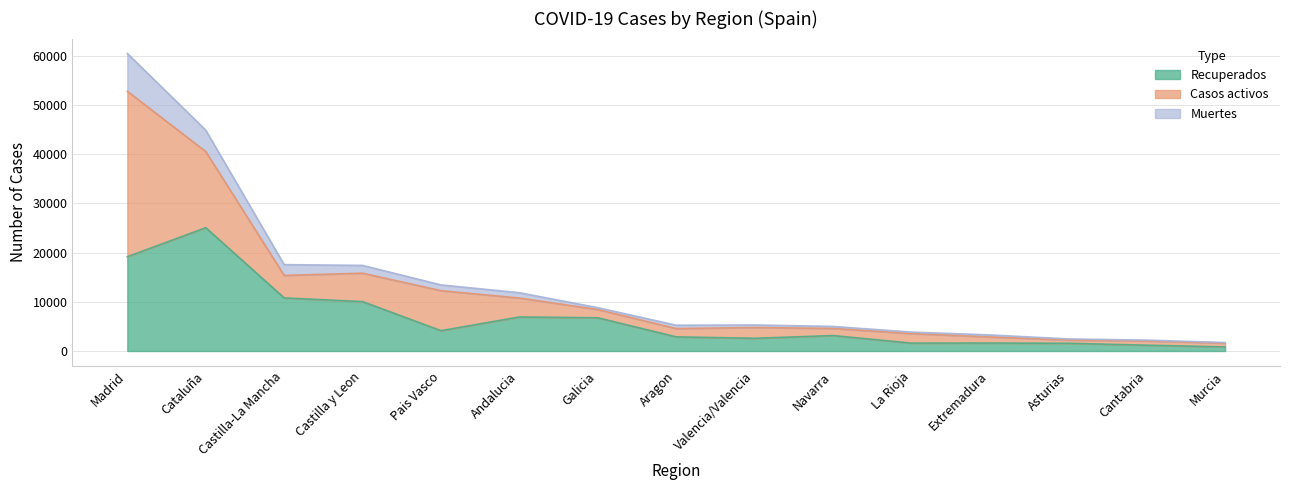

At which label does Muertes reach its peak?

Madrid